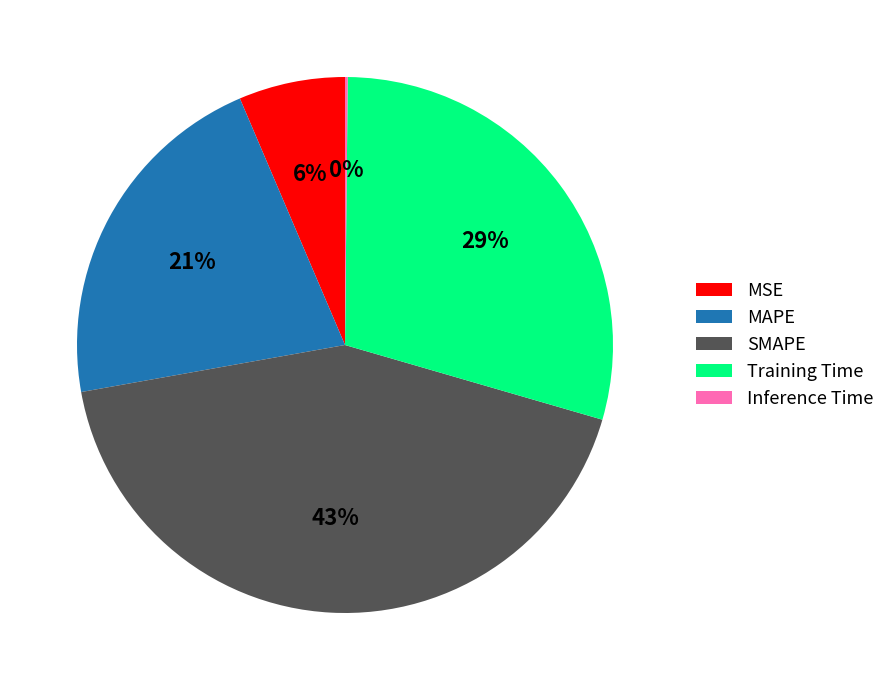

Combined, do MSE and SMAPE account for over 50%?

No